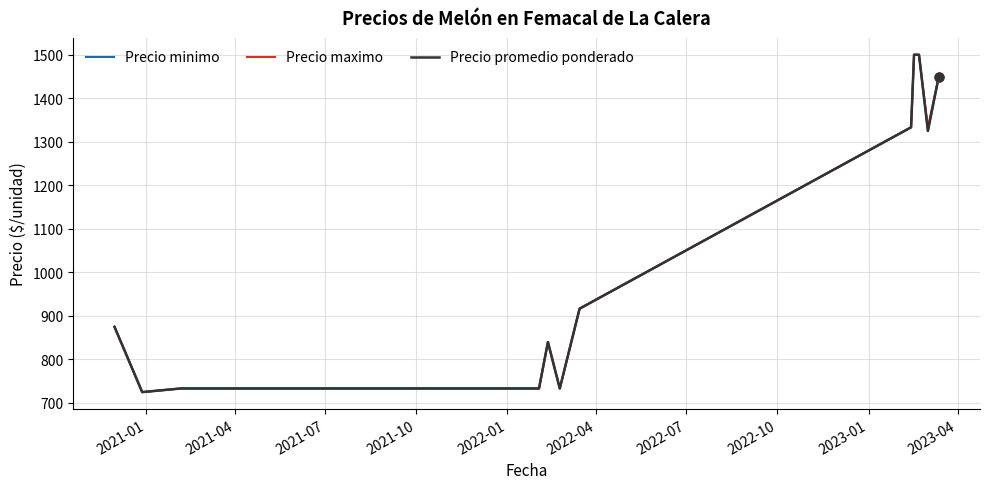

Which series has the largest total across all categories?

Precio maximo